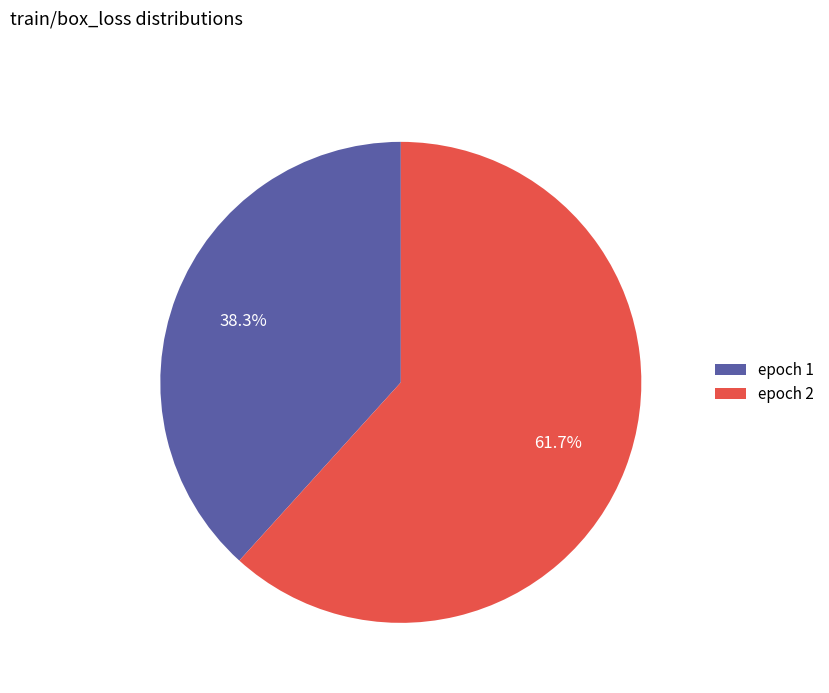

Which has a higher value, epoch 1 or epoch 2?

epoch 2